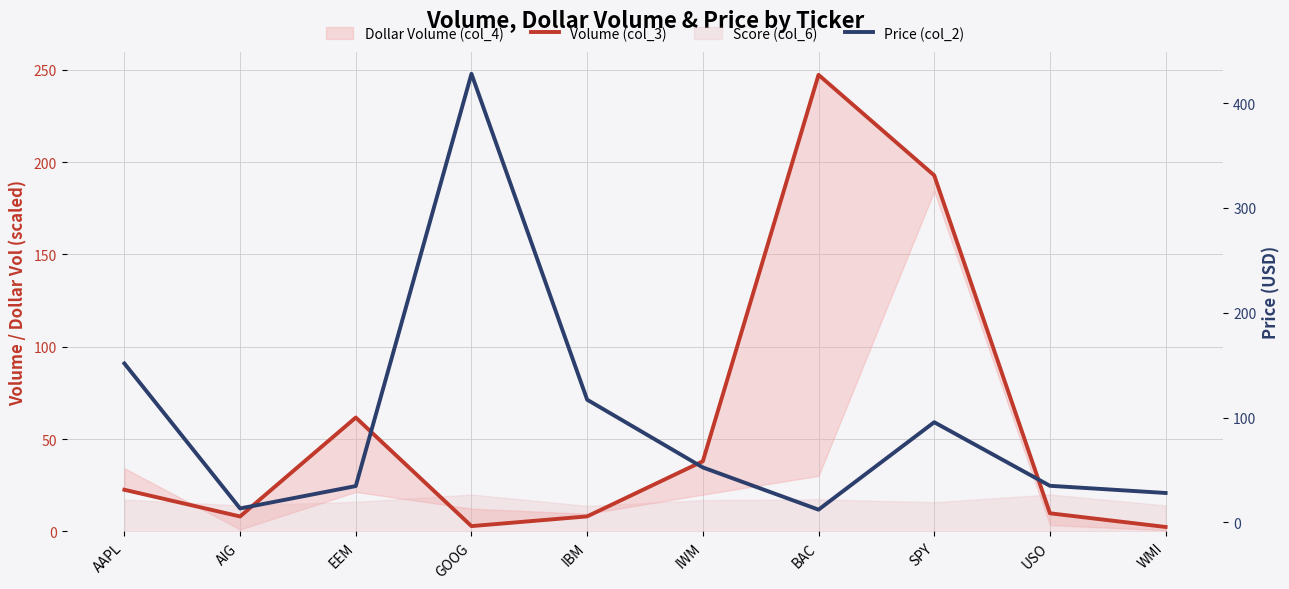

True or false: Price (col_2) has a value of 34.7 at EEM.

True